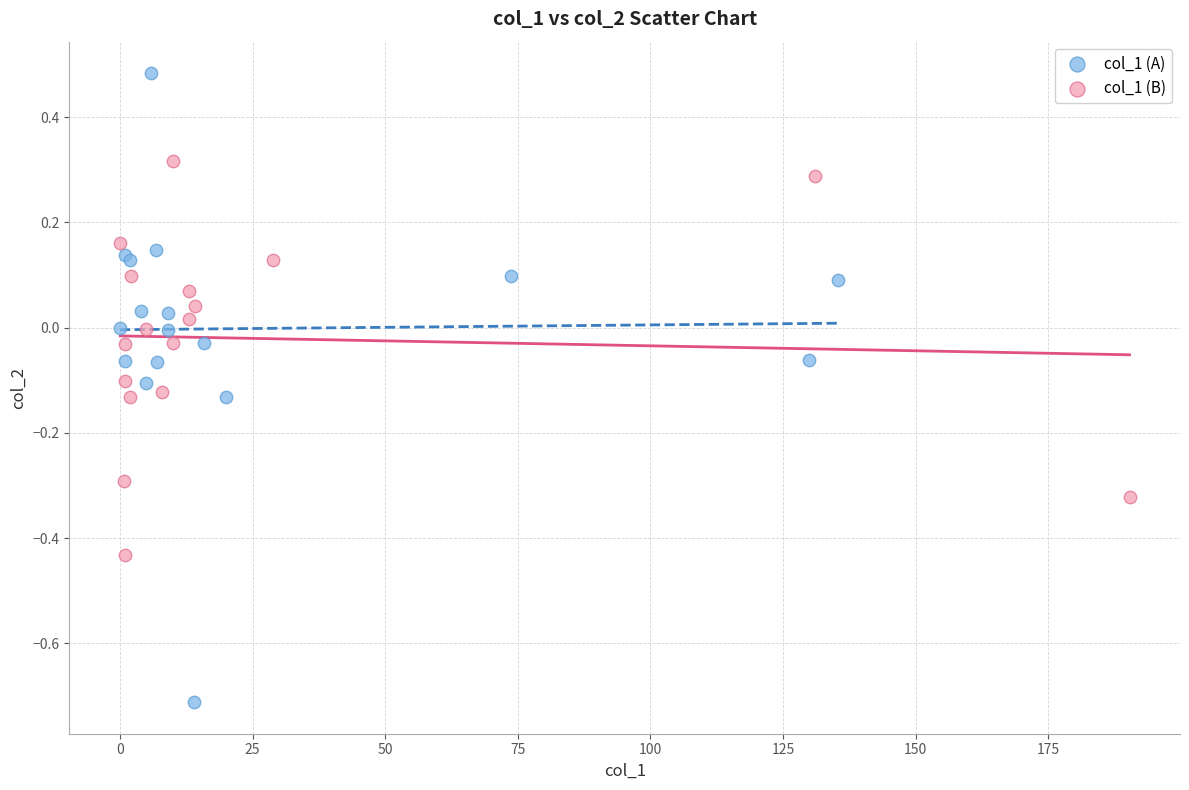

Which series reaches the minimum Y coordinate?

col_1 (A)